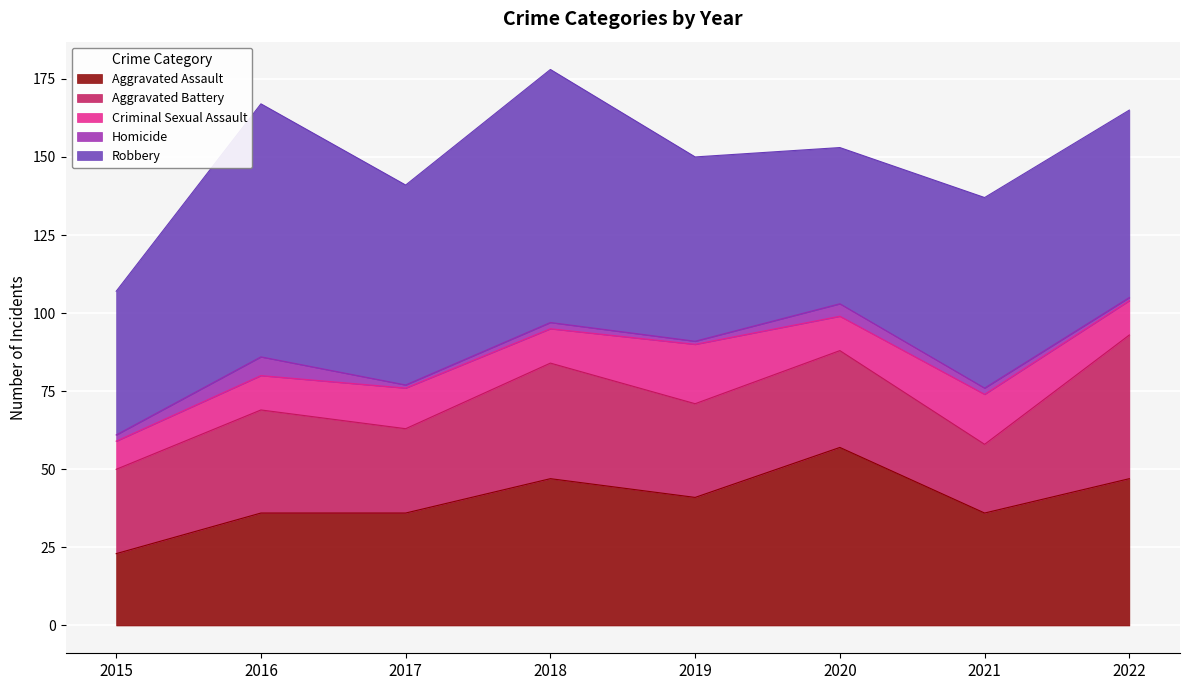

What is the value of the Homicide point at the 6th from the left?

4